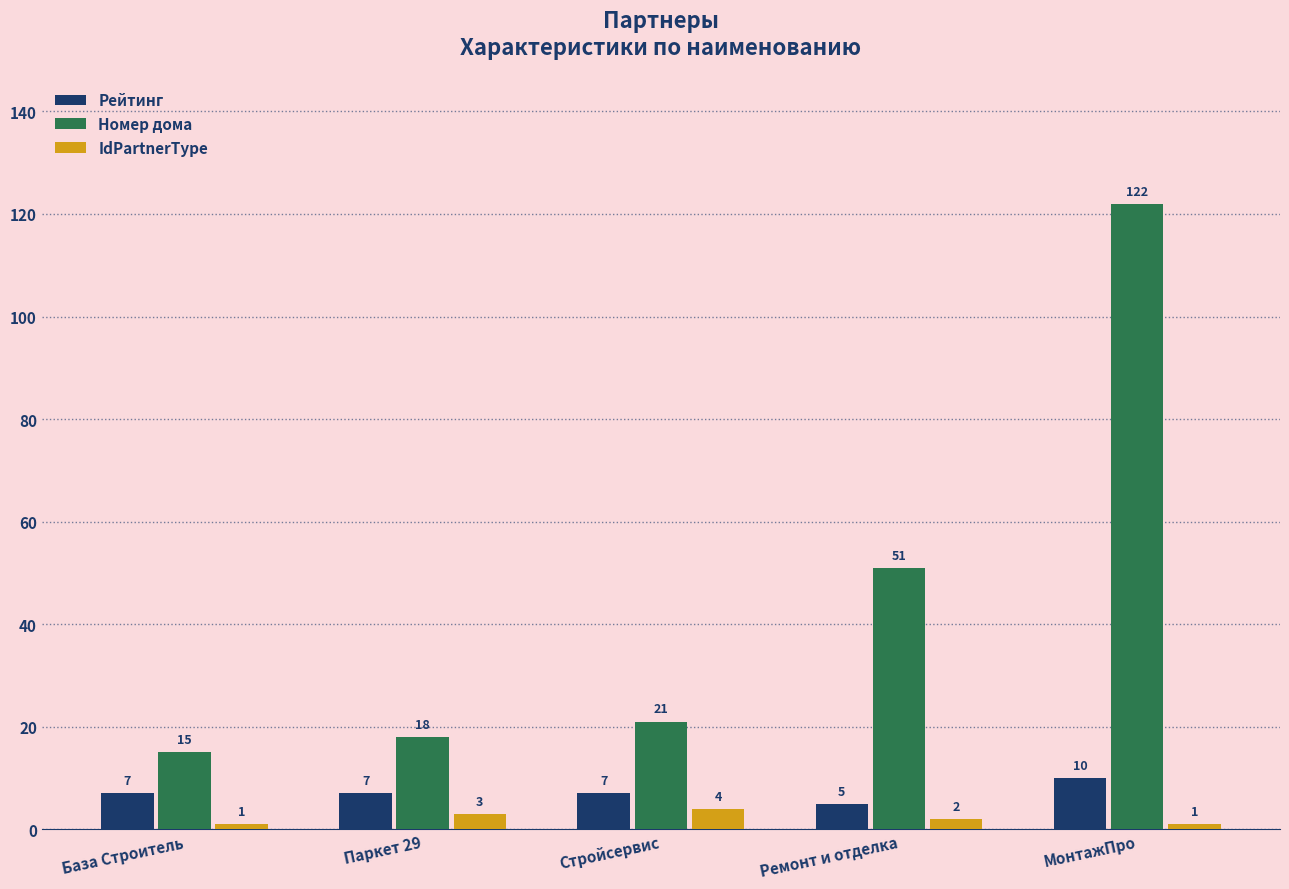

The IdPartnerType series shows 3 at Паркет 29. True or false?

True